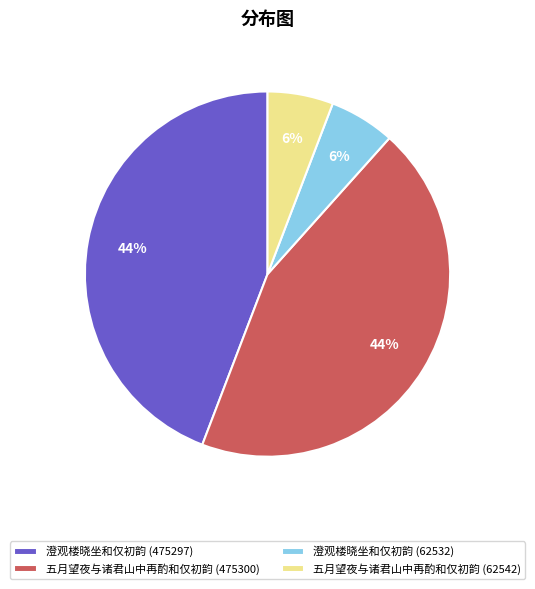

The 五月望夜与诸君山中再酌和仅初韵 (475300) slice represents 51% of the pie. True or false?

False